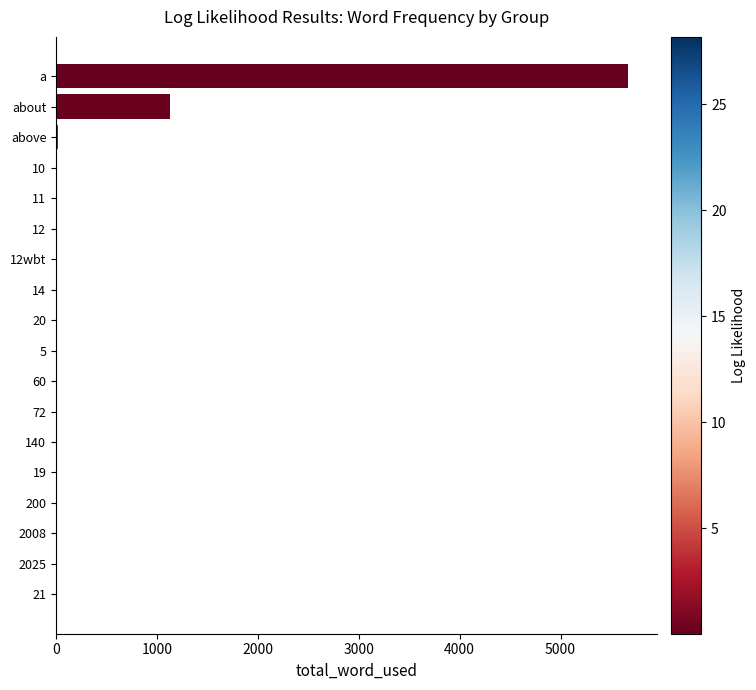

What is the maximum value shown in the chart?

5672